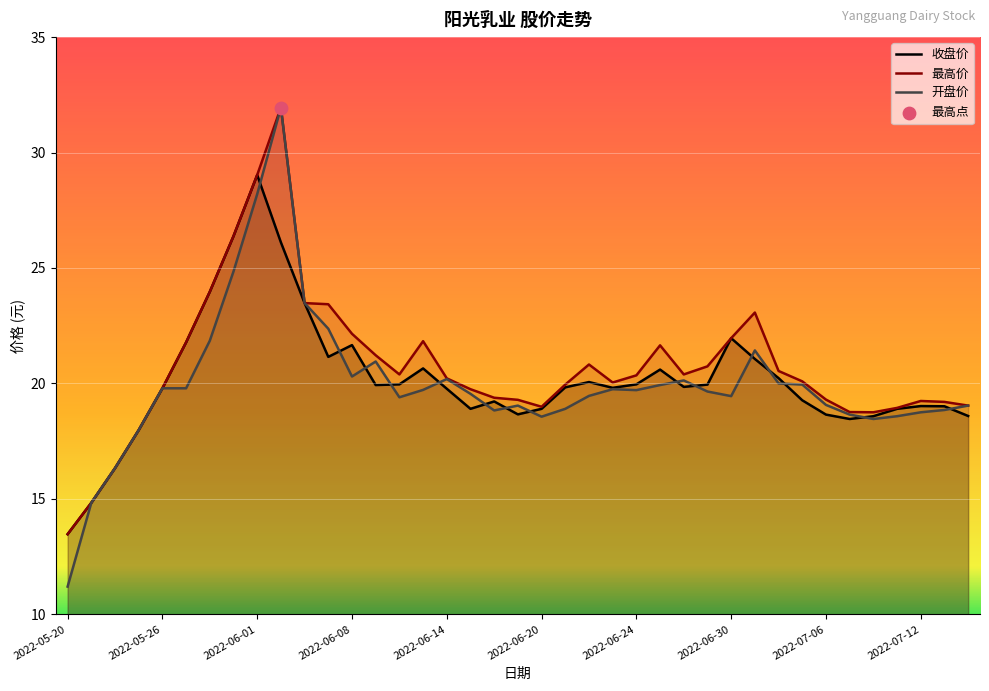

What are all the series names shown in the legend?

收盘, 最高, 开盘